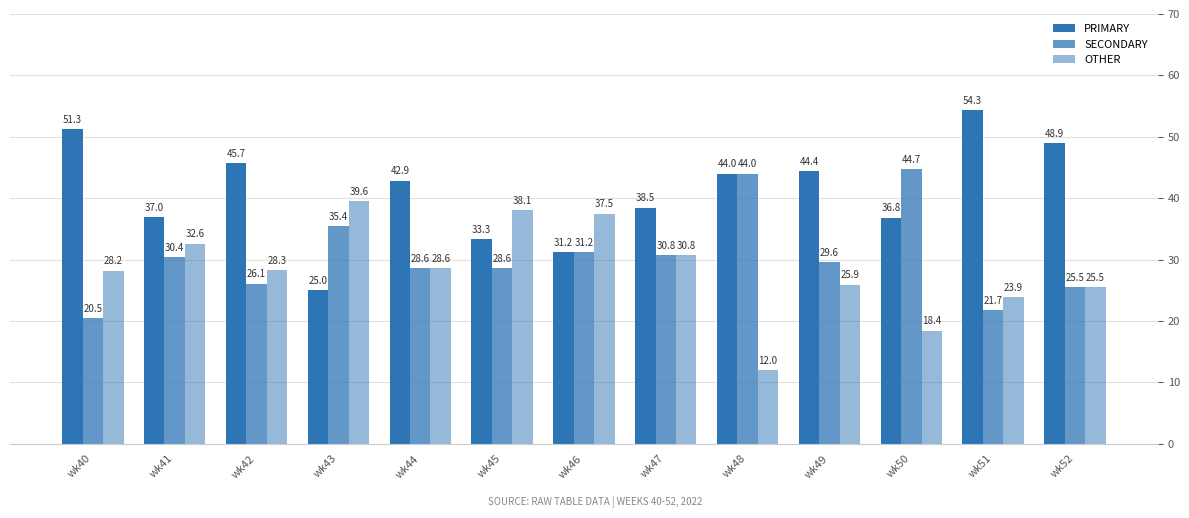

Is it true that PRIMARY equals 51.3 at wk40?

True